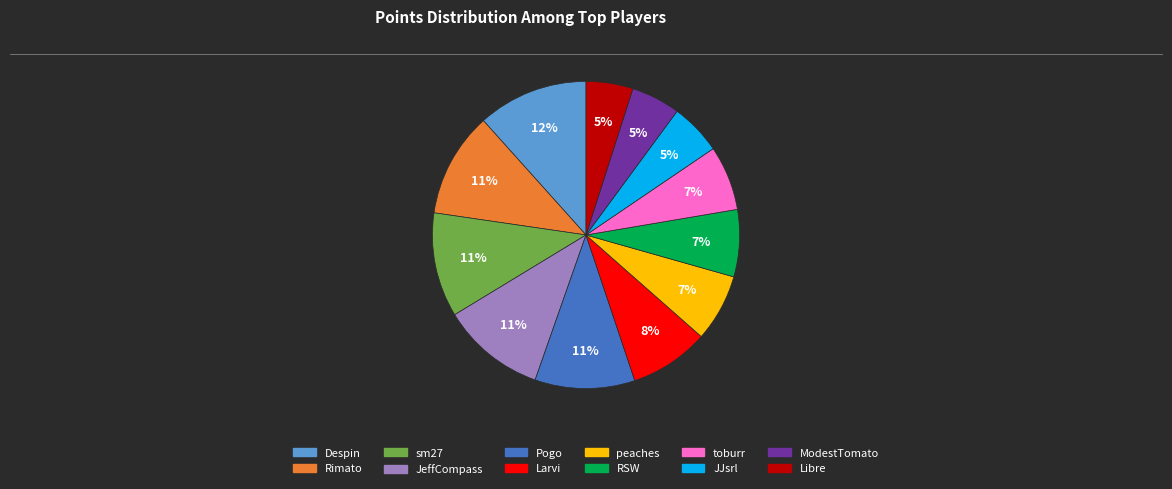

Approximately how many times larger is the value at Rimato compared to Despin?

0.9